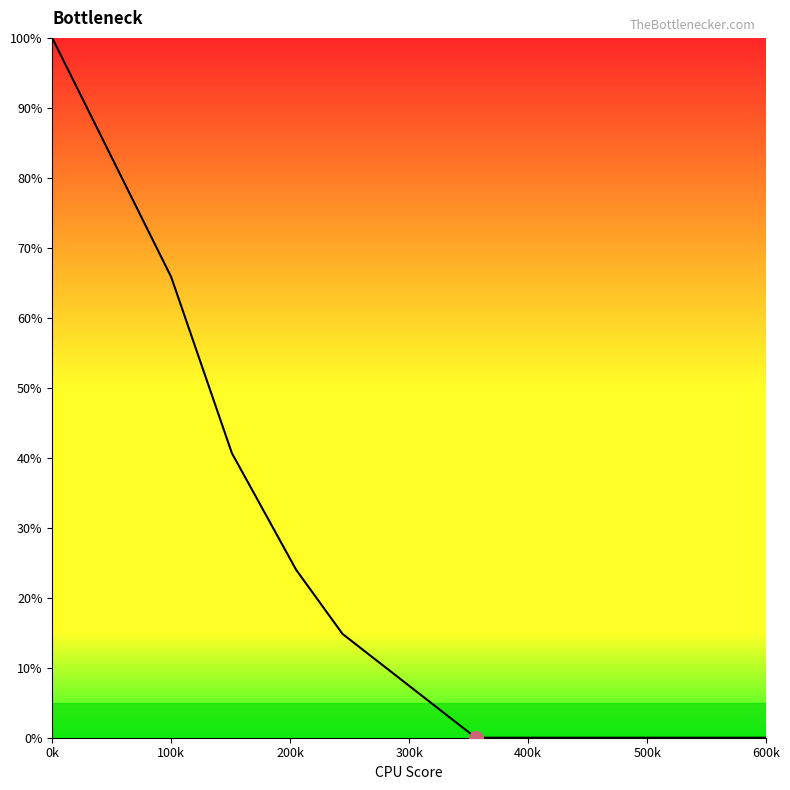

True or false: there are more than 2 points higher than both neighbors.

False